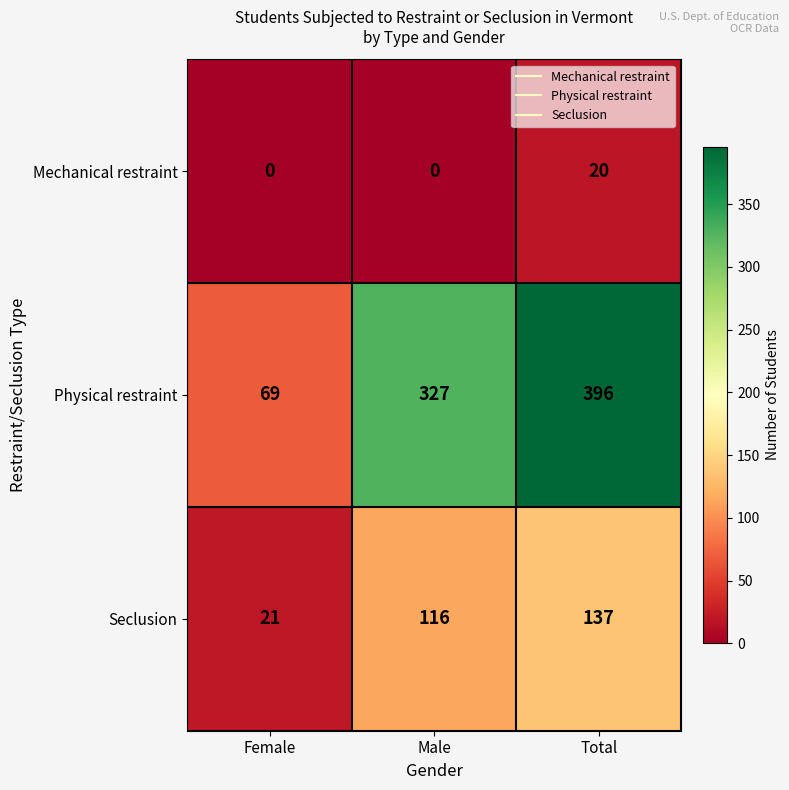

At how many categories does at least one series exceed 24?

3